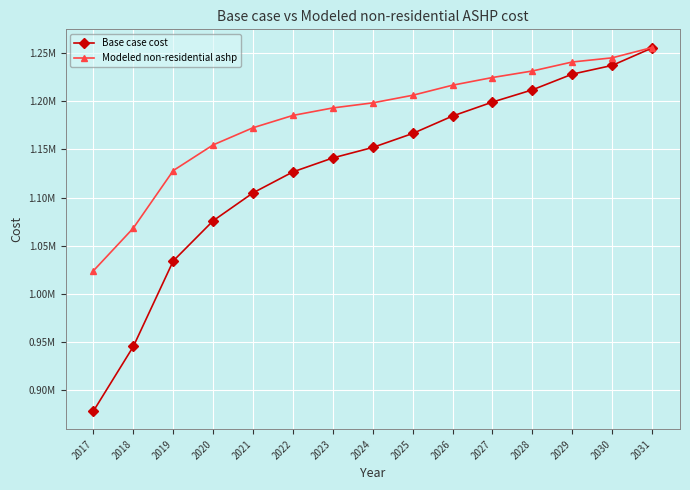

The Base case cost series shows 1104851.5 at 2021. True or false?

True